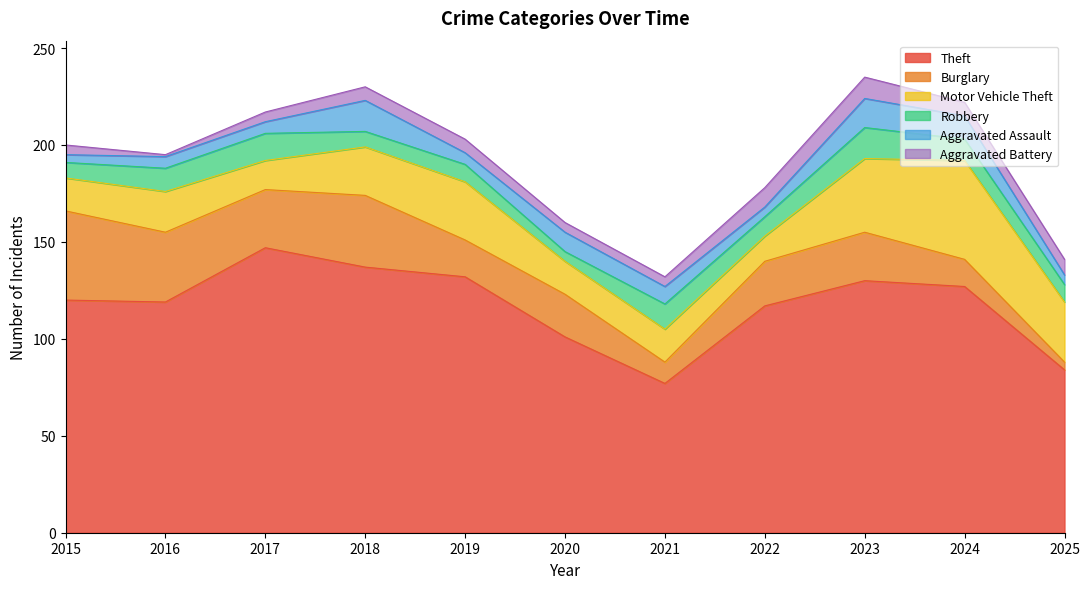

Does the chart display data point markers on the line(s)?

No